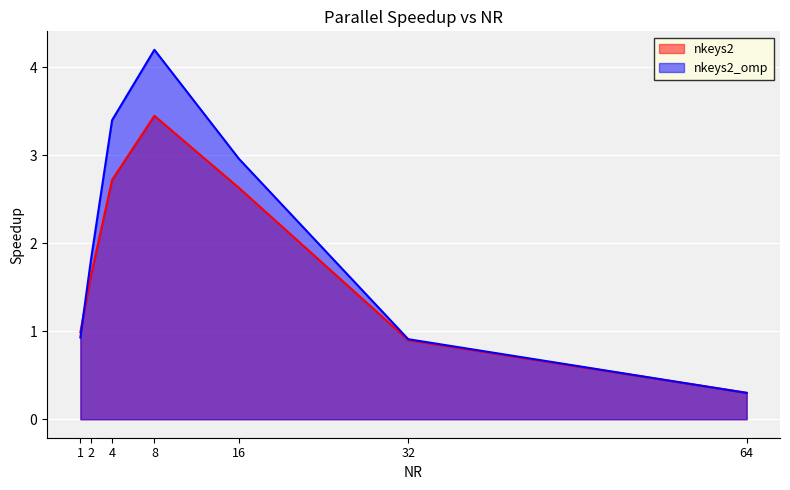

Reading left to right, extract all data points from this chart.

nkeys2: 1=1.0	2=1.6	4=2.7	8=3.5	16=2.6	32=0.9	64=0.3
nkeys2_omp: 1=0.9	2=1.8	4=3.4	8=4.2	16=3.0	32=0.9	64=0.3